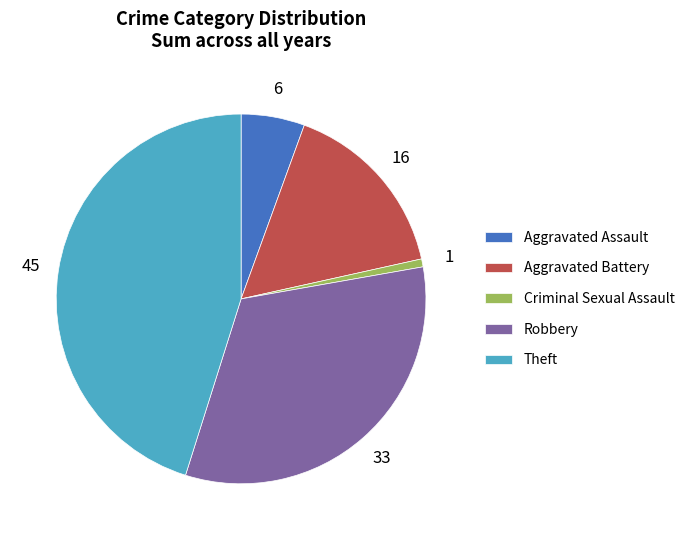

Approximately how many times larger is the value at Theft compared to Robbery?

1.4